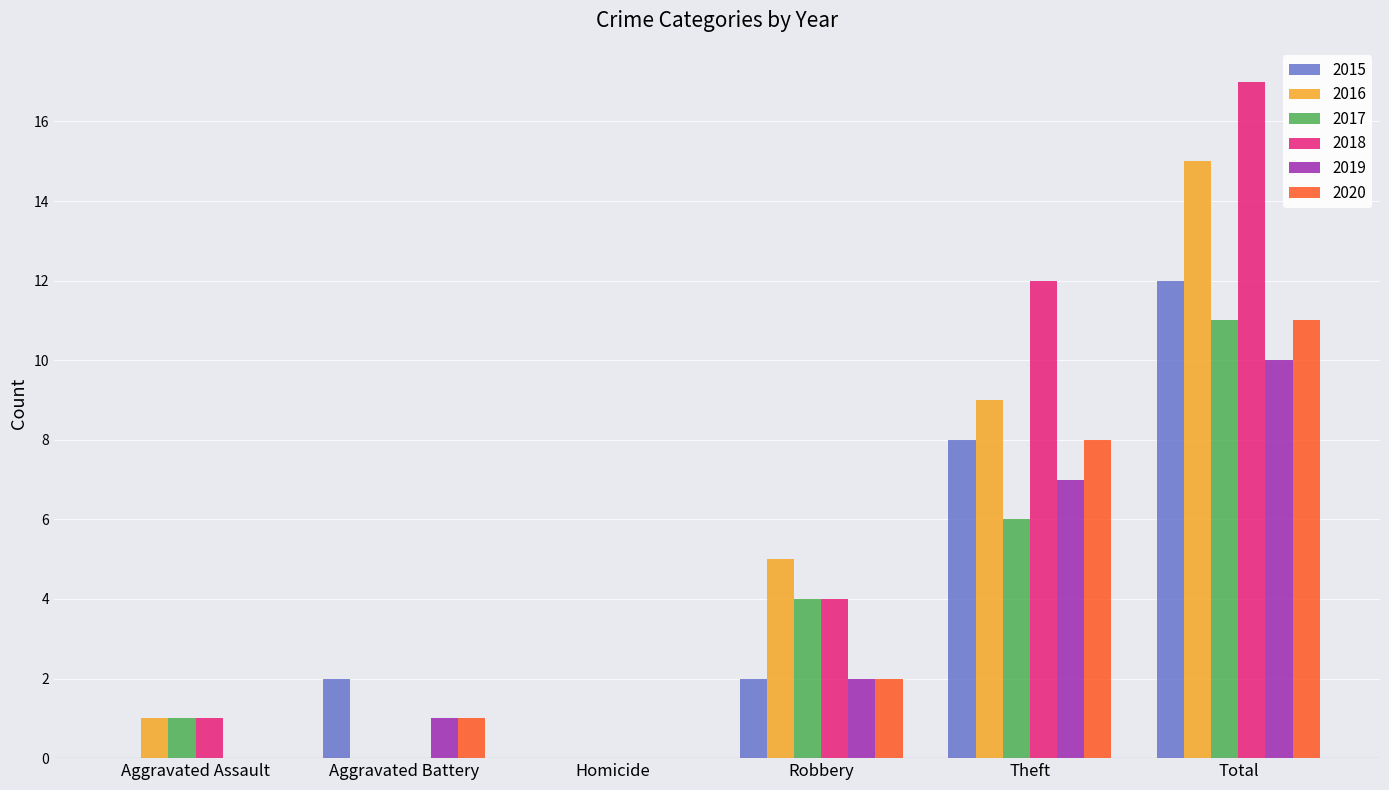

Is it true that 2018 equals 4 at Robbery?

True